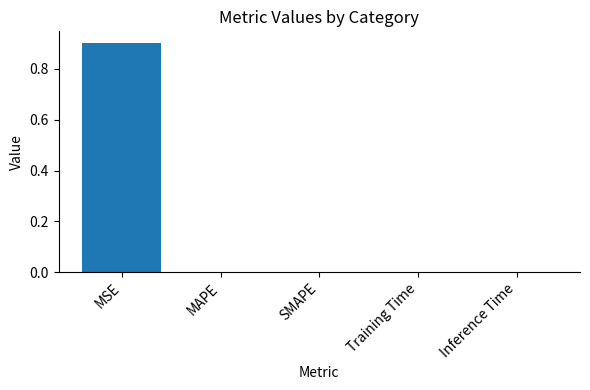

How many categories are shown in the chart?

5